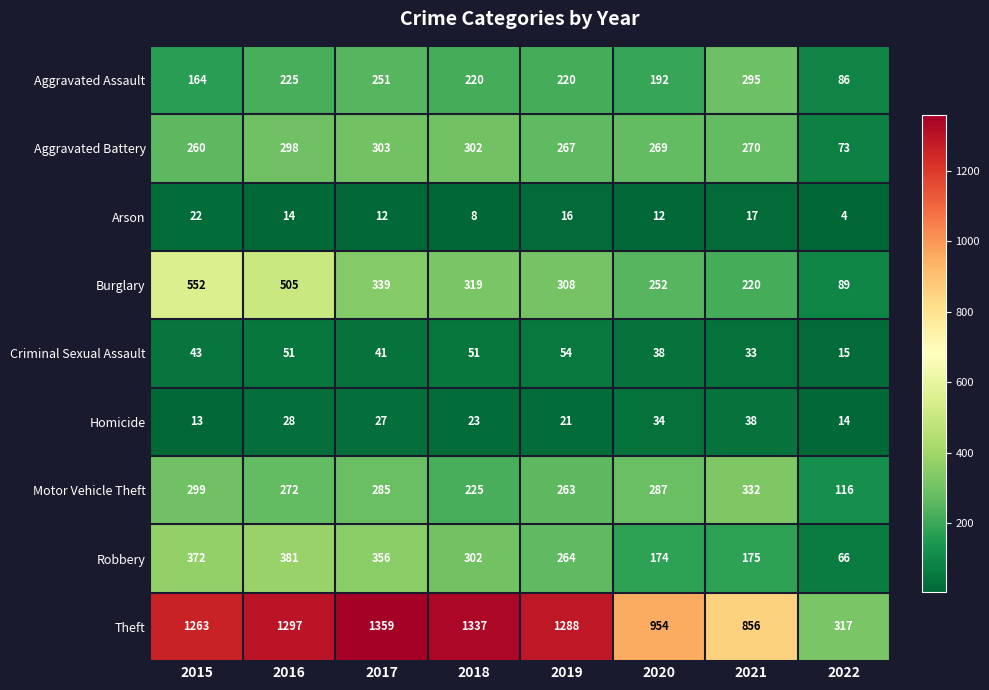

What is the approximate value of Arson at 2020?

12